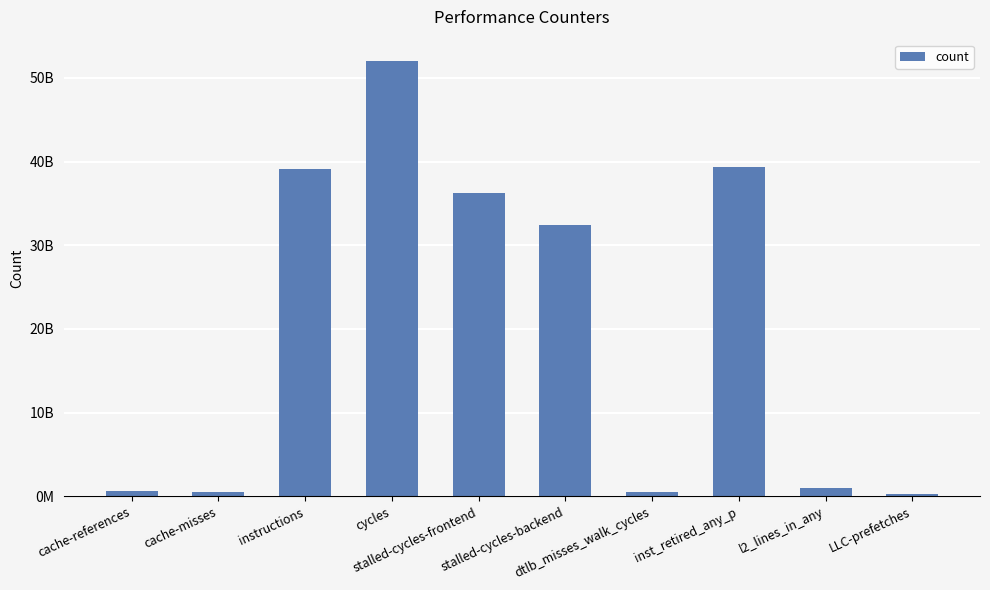

Between stalled-cycles-backend and dtlb_misses_walk_cycles, which is larger?

stalled-cycles-backend